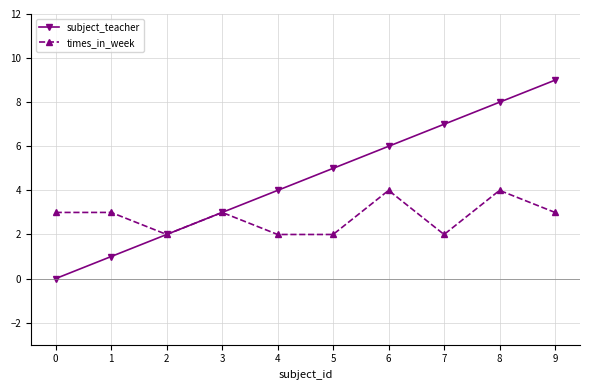

The value of subject_teacher at 0 is 0. True or false?

True